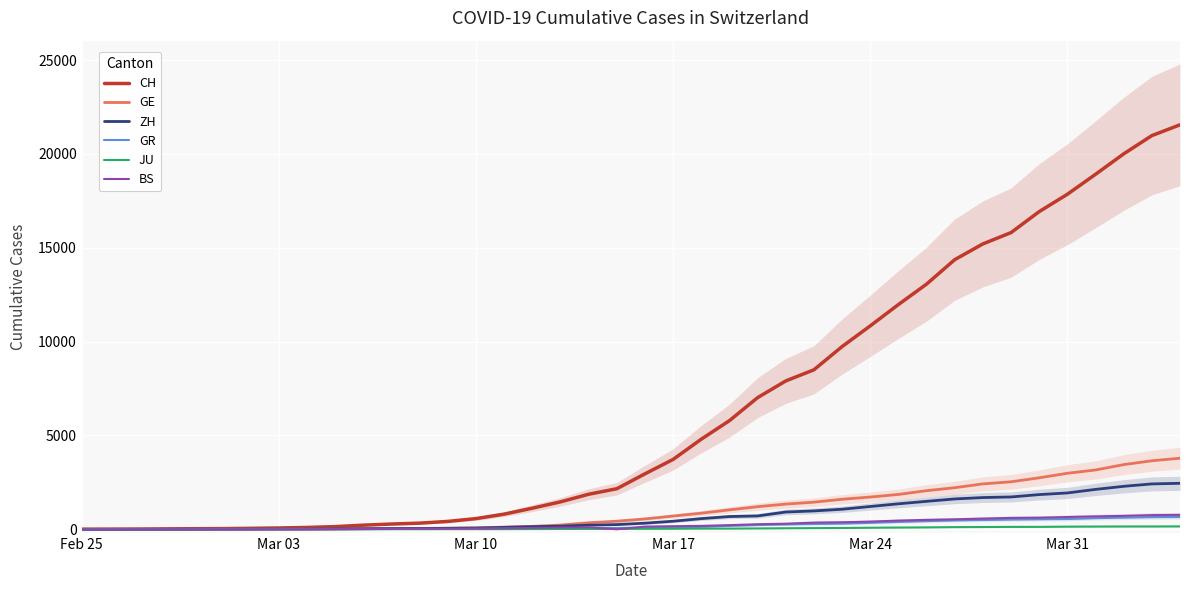

Read the JU value at Mar 24, to the nearest 10.

80